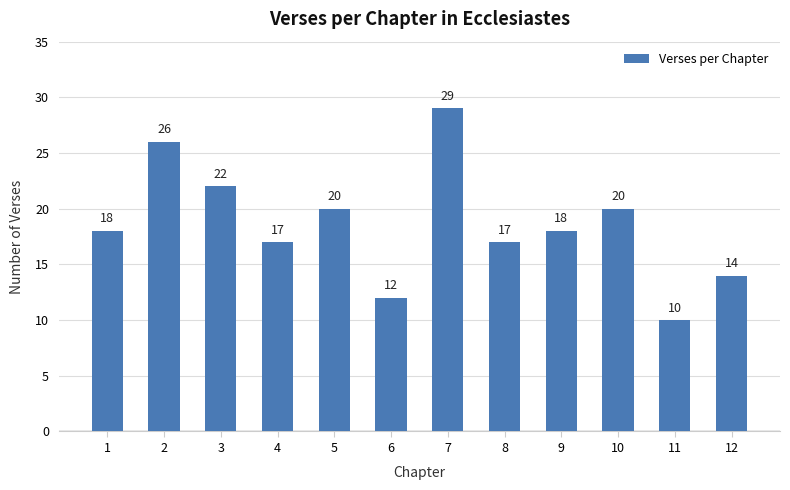

The value at 12 is 7. True or false?

False